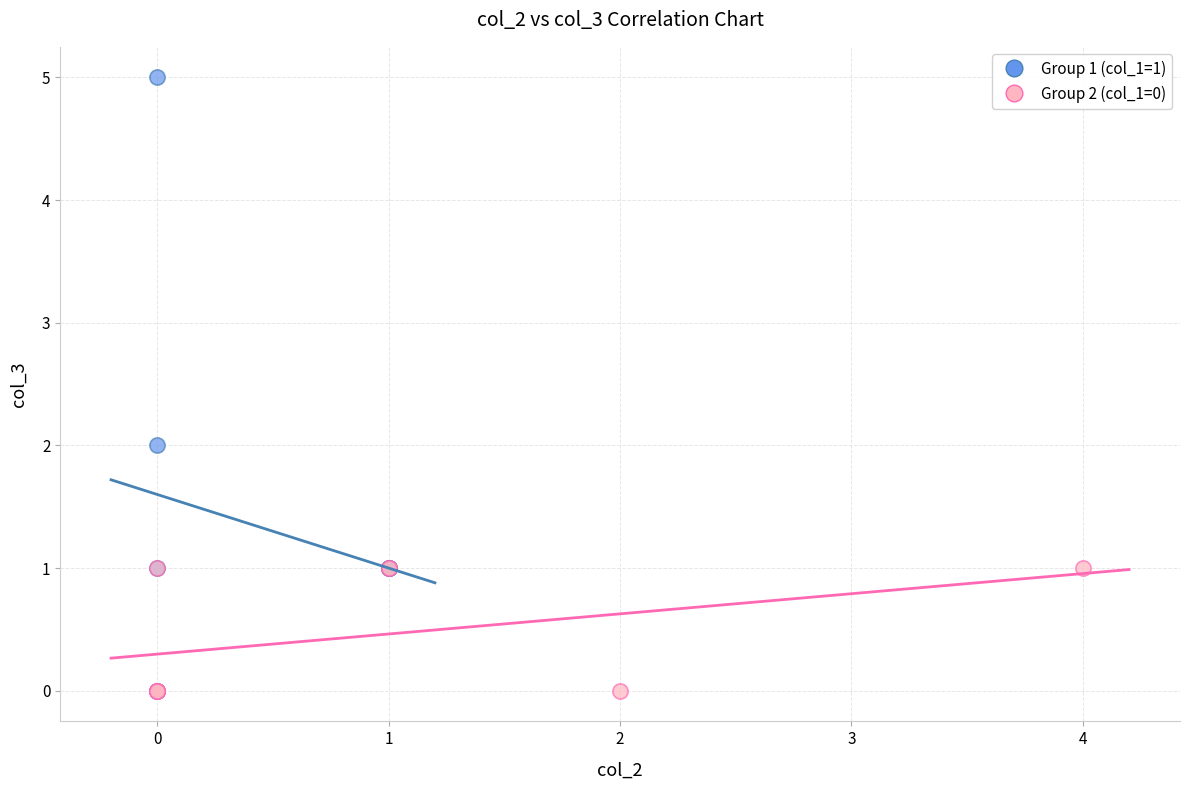

Which series has the largest Y range (max minus min)?

Group 1 (col_1=1)